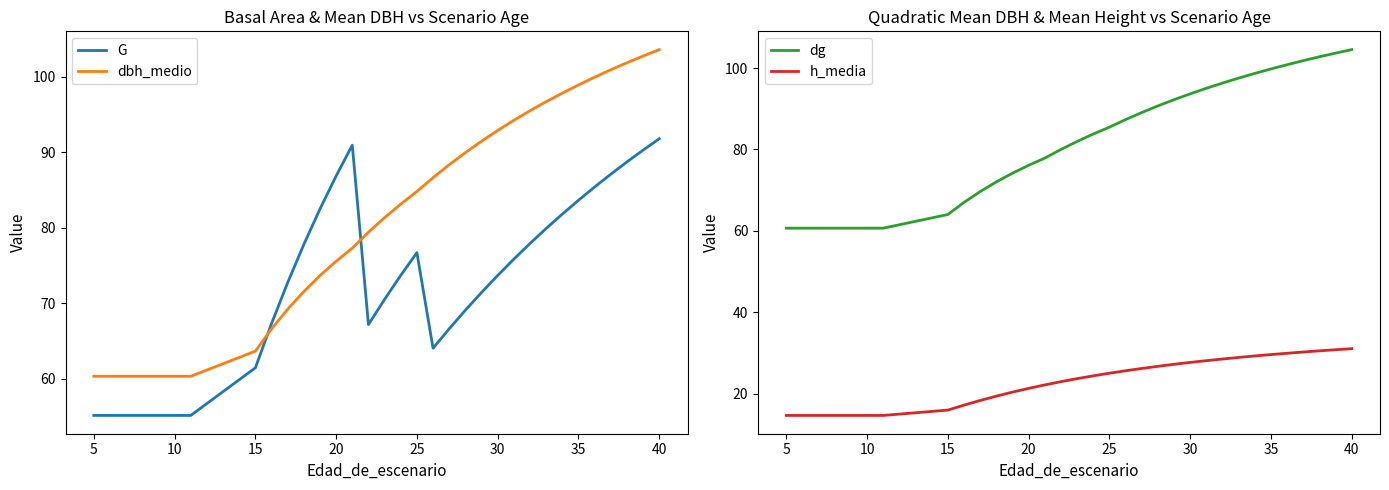

True or false: h_media has more than 1 points higher than both neighbors.

False